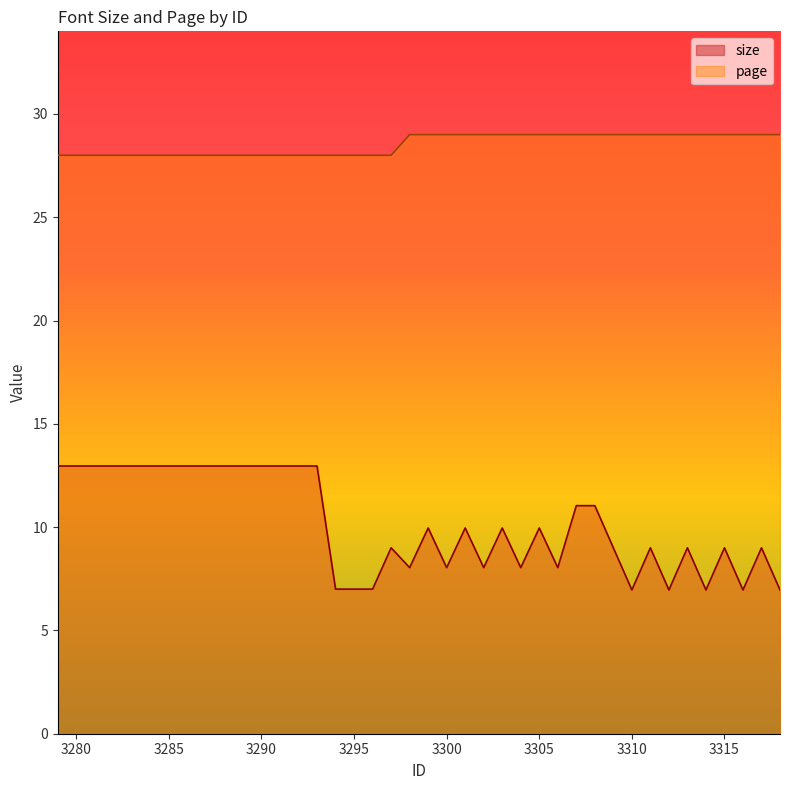

What is the minimum value shown in the chart?

7.0